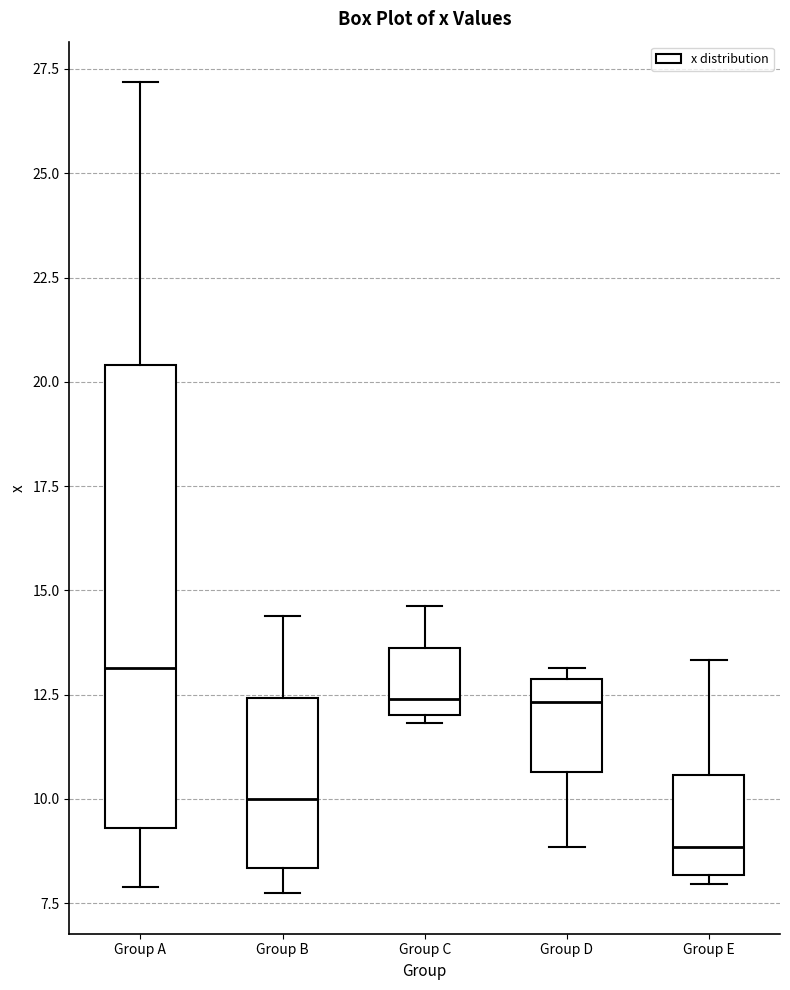

Where does the median line of the box for Group D sit on the y-axis? The values are not printed on the chart, so give them approximately, as read against the axis.

12.5